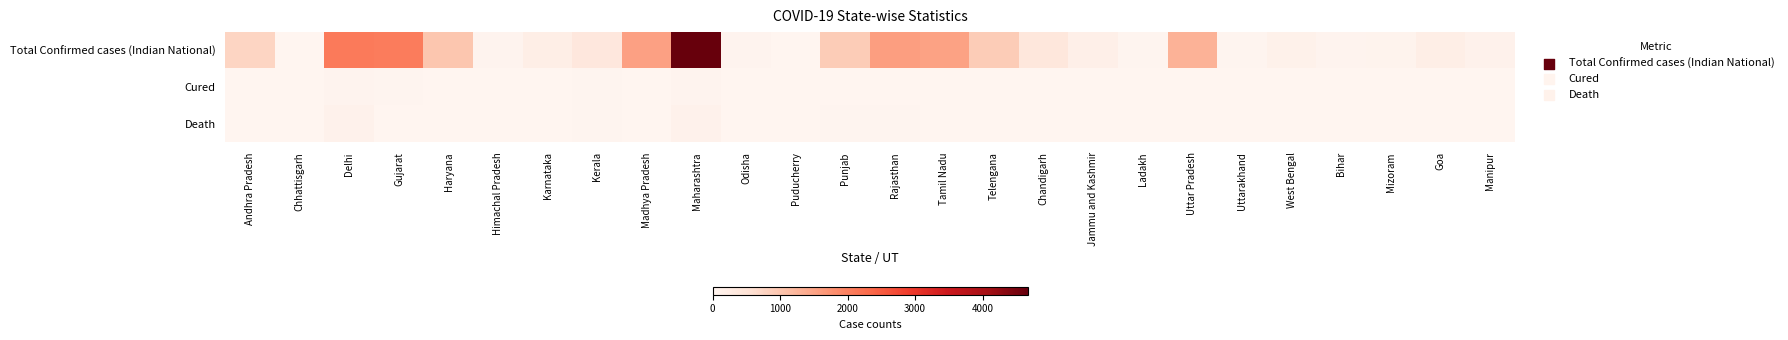

What is the difference between the highest and lowest values at Andhra Pradesh?

755